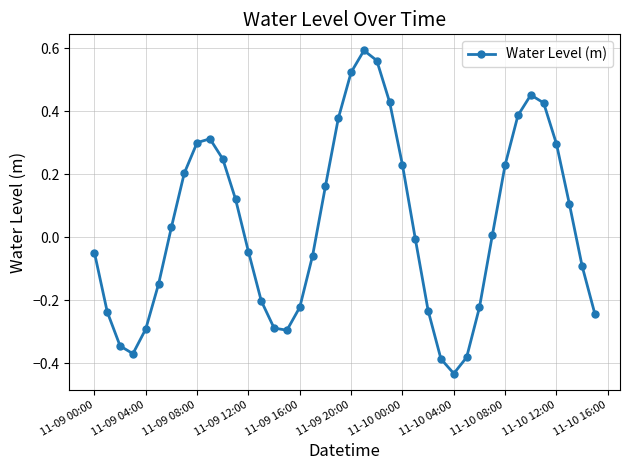

What is the difference between the maximum and minimum values?

1.0